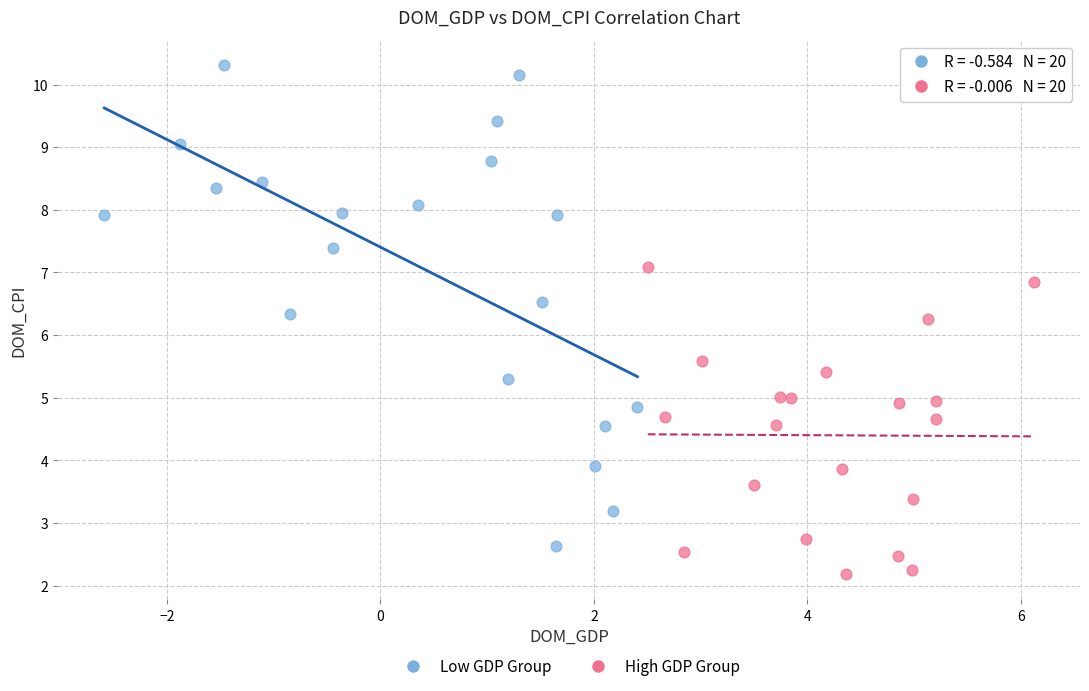

Which series contains the lowest Y value?

High GDP Group